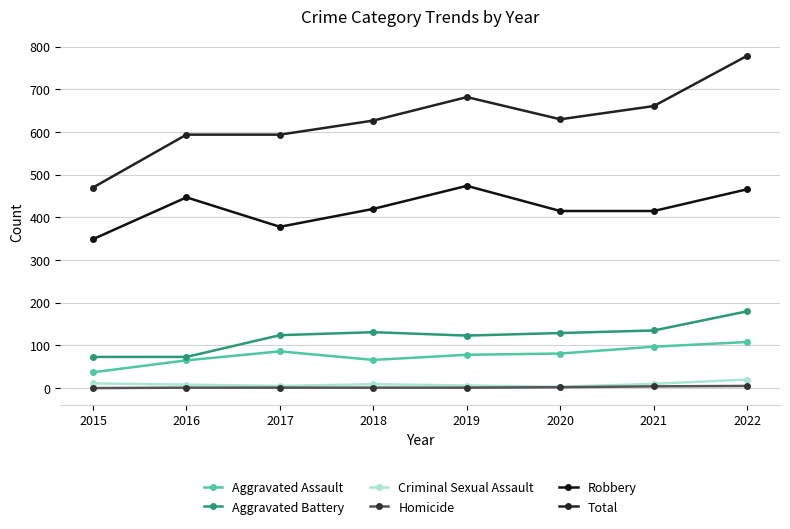

Is this an area chart (filled region under the line)?

No